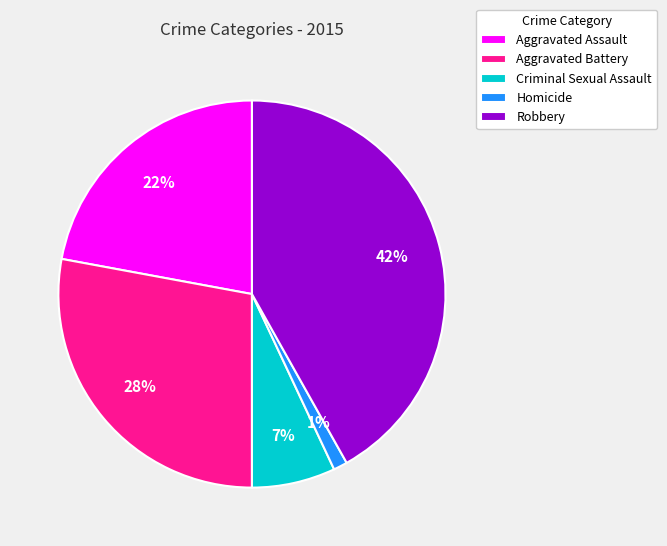

Is there any slice that represents more than half of the pie?

No